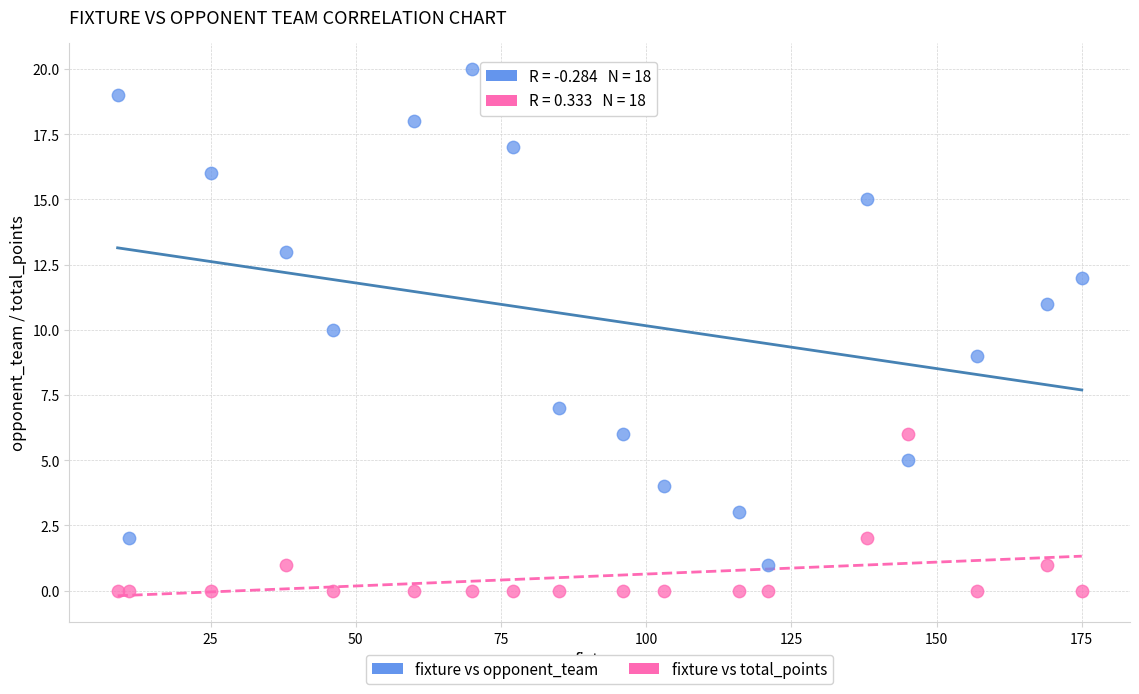

Which series has the widest spread of Y values?

fixture vs opponent_team